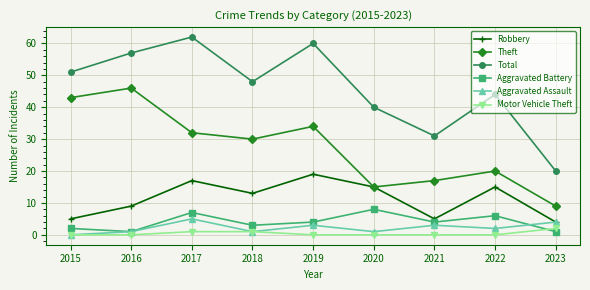

At 2017, list the series in order from smallest to largest.

Motor Vehicle Theft, Aggravated Assault, Aggravated Battery, Robbery, Theft, Total